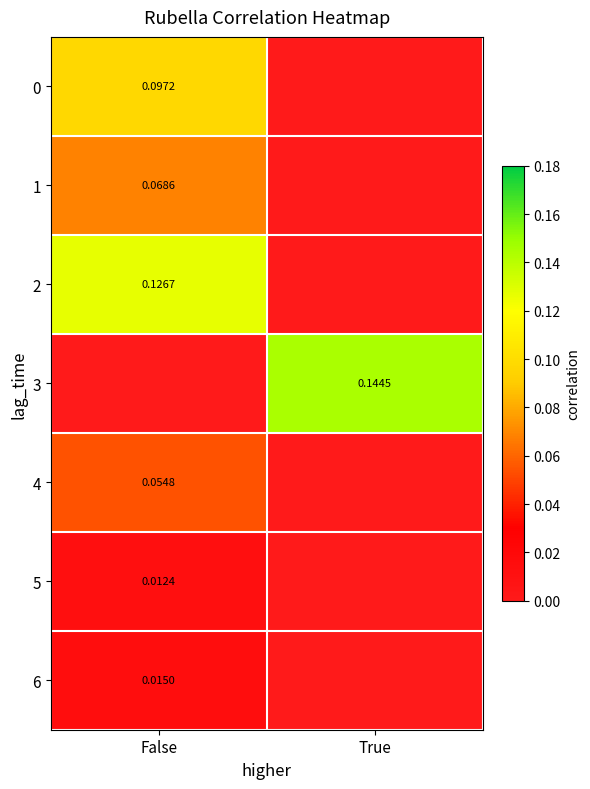

True or false: 6 has a value of 0.0 at False.

False